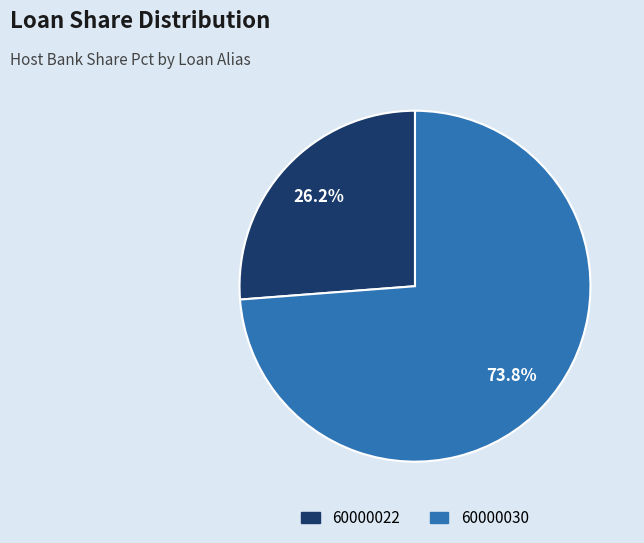

Rank the categories by value from highest to lowest.

60000030, 60000022